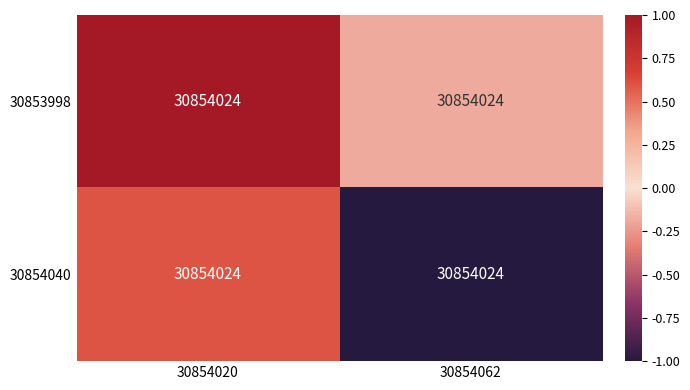

List the series in order of their peak value, lowest first.

30854040, 30853998